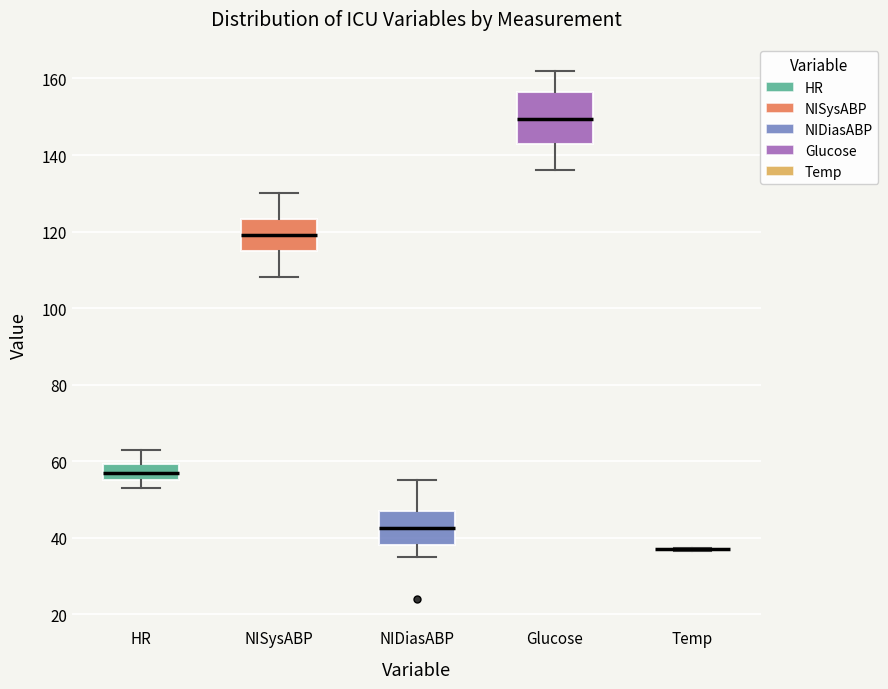

Which box is the tallest, from its lower edge to its upper edge?

Glucose